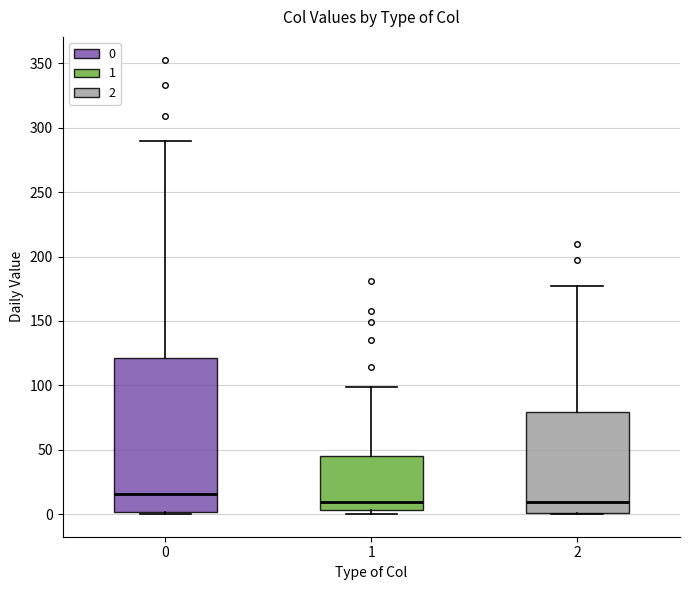

Which box is the tallest, from its lower edge to its upper edge?

0